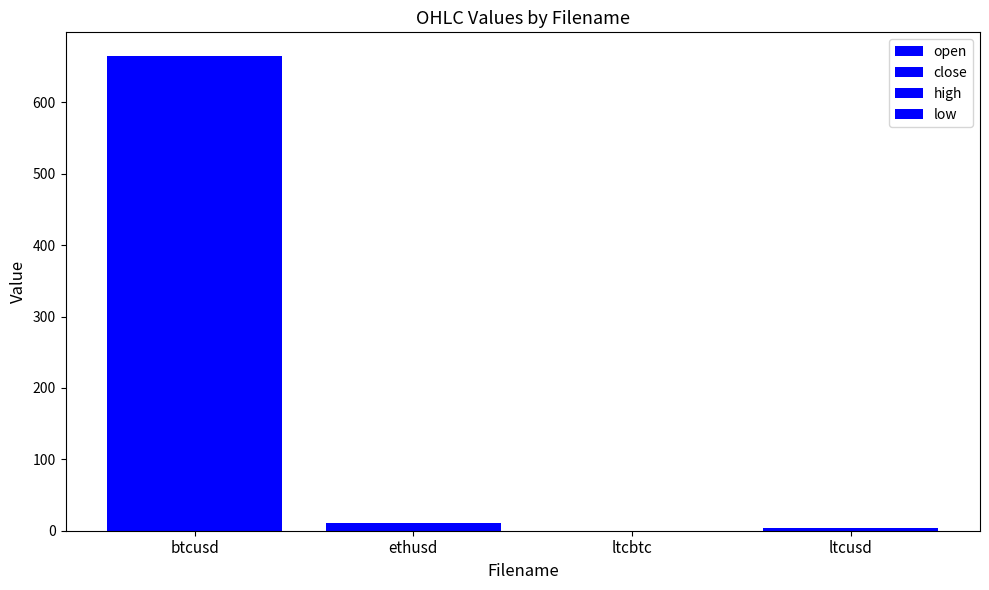

The low series shows 4.2 at ltcusd. True or false?

True